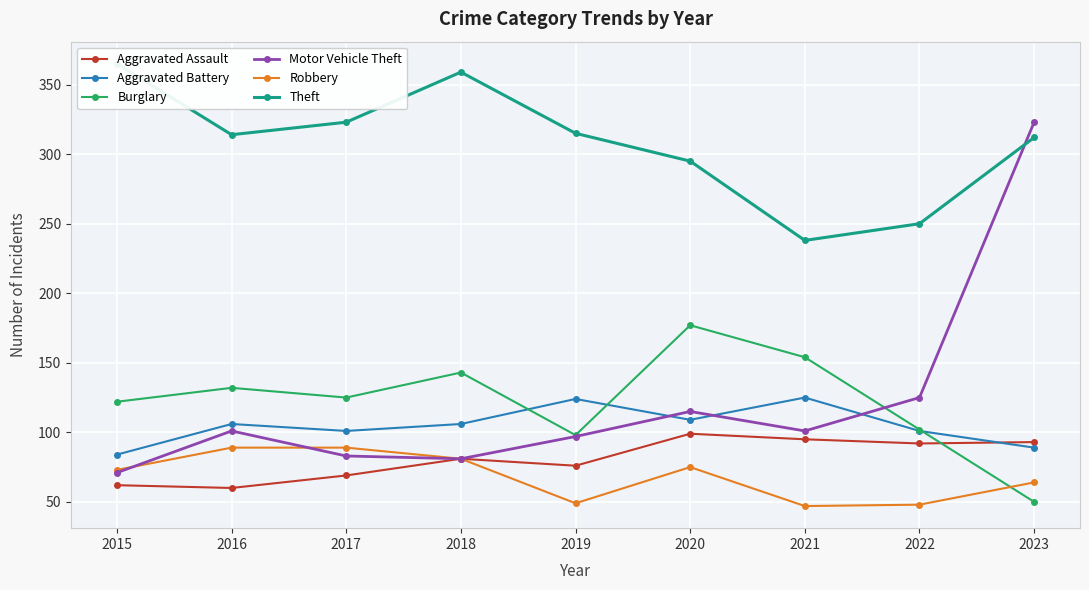

Read the Aggravated Assault value at 2016.

60